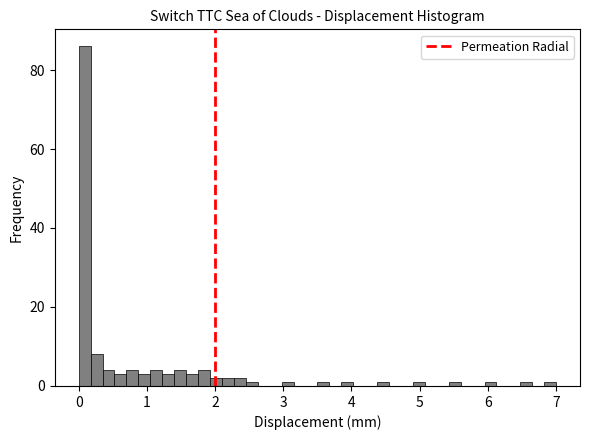

Read against the x-axis, roughly where is the centre of the tallest bar?

0.1